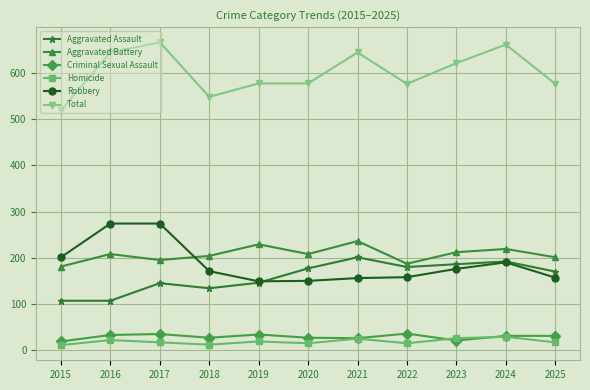

What is the minimum value for Total?

519